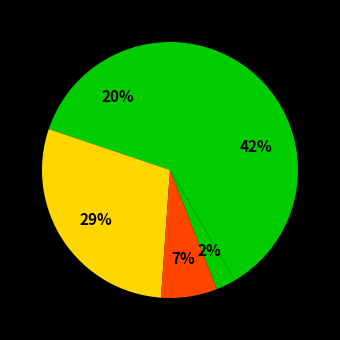

Count the number of slices in the pie.

5